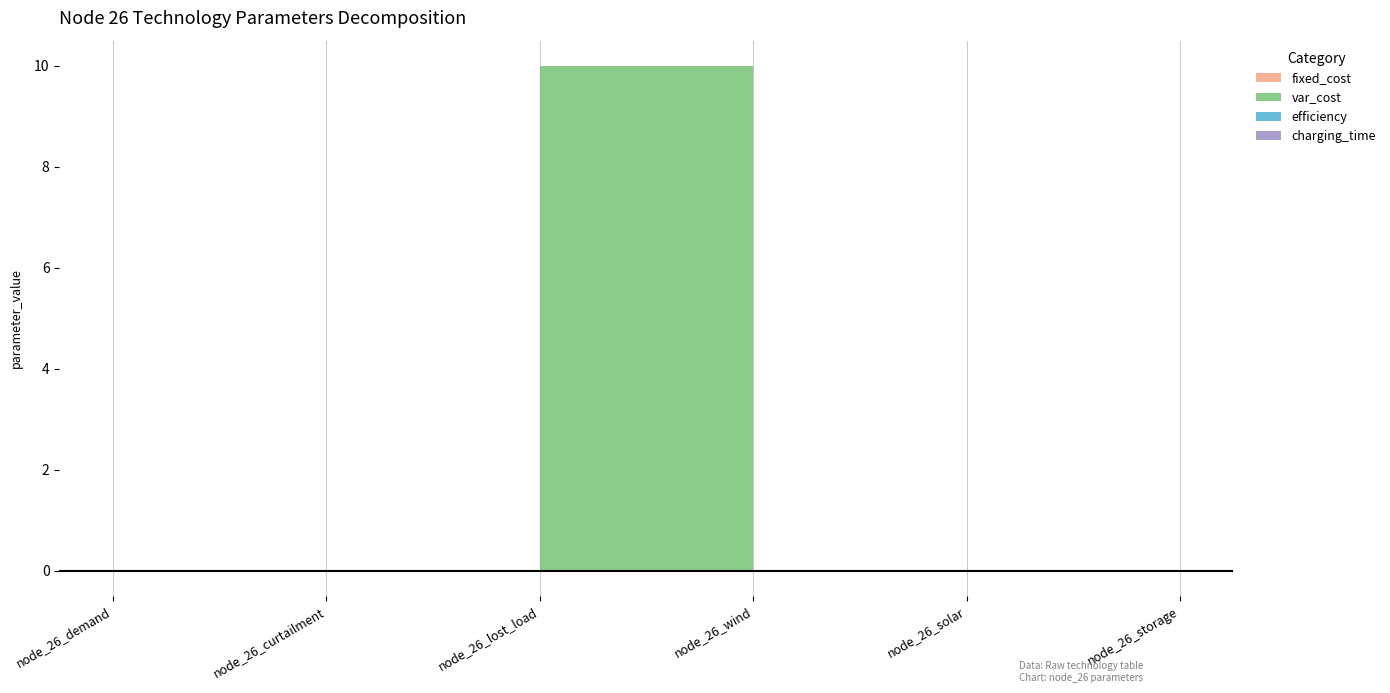

What position from the right is node_26_lost_load?

4